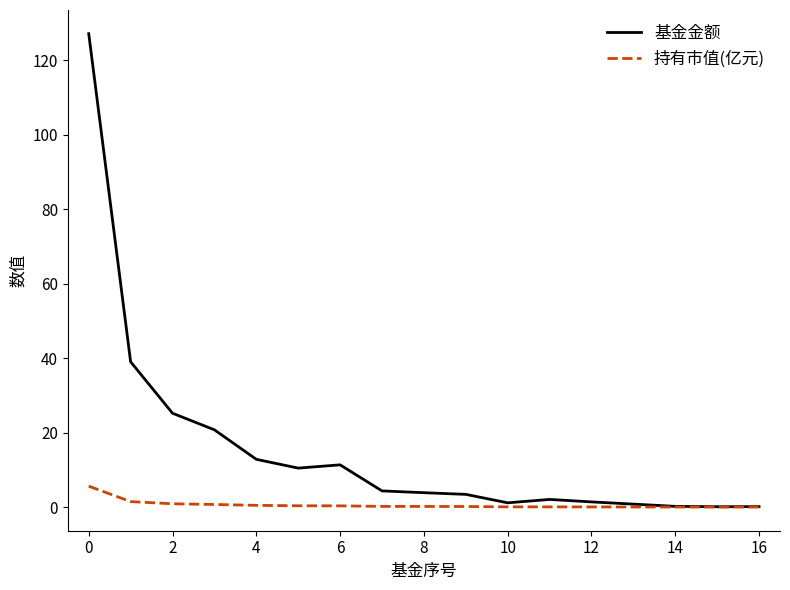

Rank the series by their average value, from lowest to highest.

持有市值(亿元), 基金金额